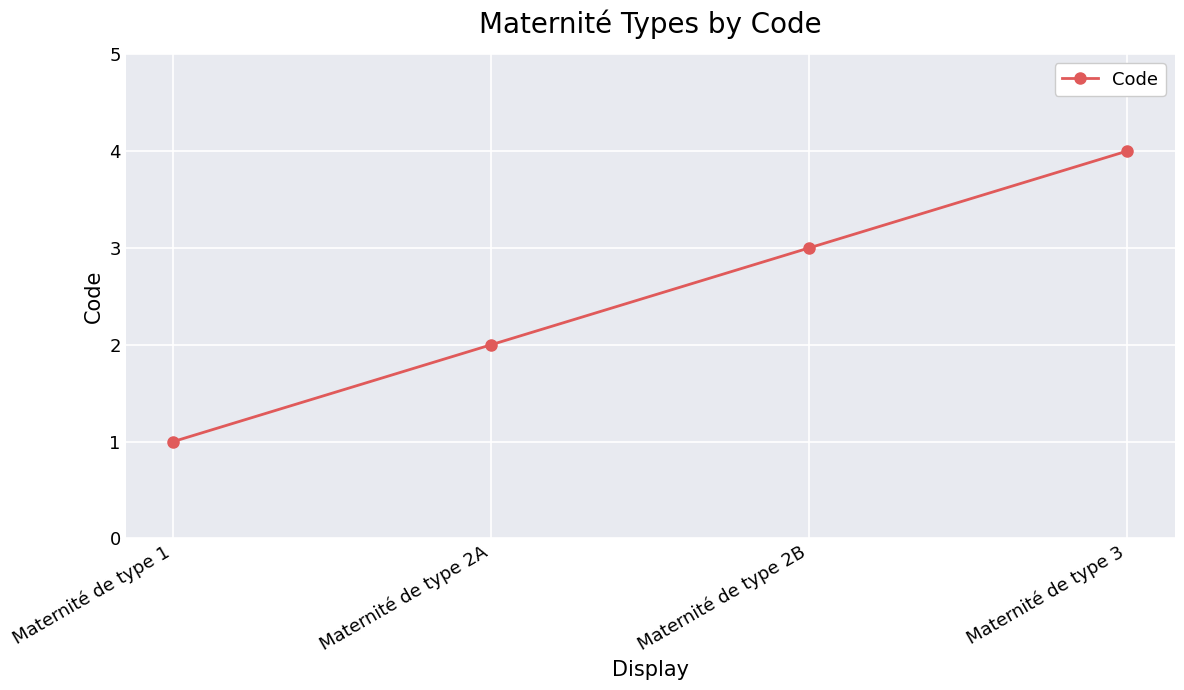

True or false: the data has more than 0 interior local peaks.

False